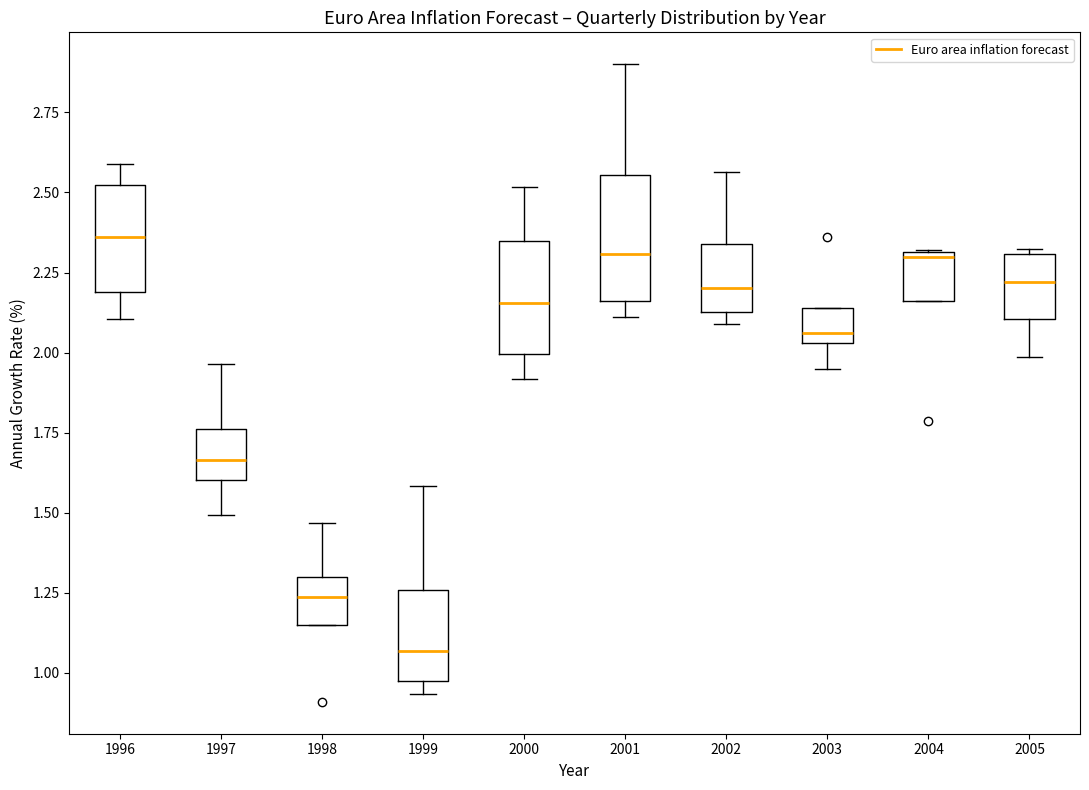

Reading left to right, read every box against the y-axis: the position of its median line, the range the box covers, and the ends of its whiskers. The values are not printed on the chart, so give them approximately, as read against the axis.

1996: median 2.35, box 2.20 to 2.50, whiskers 2.10 to 2.60
1997: median 1.65, box 1.60 to 1.75, whiskers 1.50 to 1.95
1998: median 1.25, box 1.15 to 1.30, whiskers 1.15 to 1.45
1999: median 1.05, box 1.00 to 1.25, whiskers 0.95 to 1.60
2000: median 2.15, box 2.00 to 2.35, whiskers 1.90 to 2.50
2001: median 2.30, box 2.15 to 2.55, whiskers 2.10 to 2.90
2002: median 2.20, box 2.15 to 2.35, whiskers 2.10 to 2.55
2003: median 2.05 (just above the box's lower edge), box 2.05 to 2.15, whiskers 1.95 to 2.15
2004: median 2.30, box 2.15 to 2.30, whiskers 2.15 to 2.30
2005: median 2.20, box 2.10 to 2.30, whiskers 2.00 to 2.30 (just above the box's upper edge)